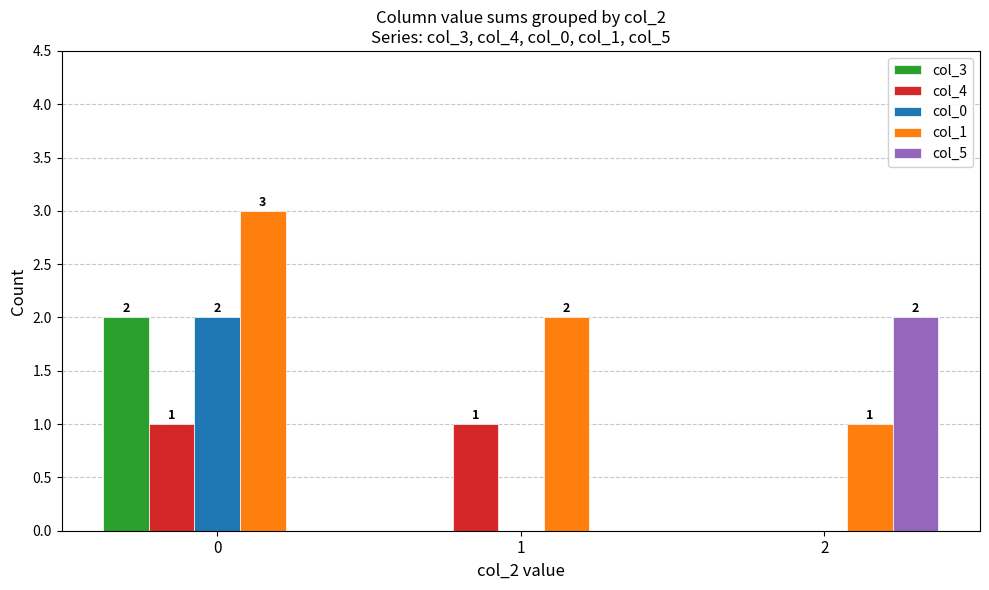

What is the total value across all series at 2?

3